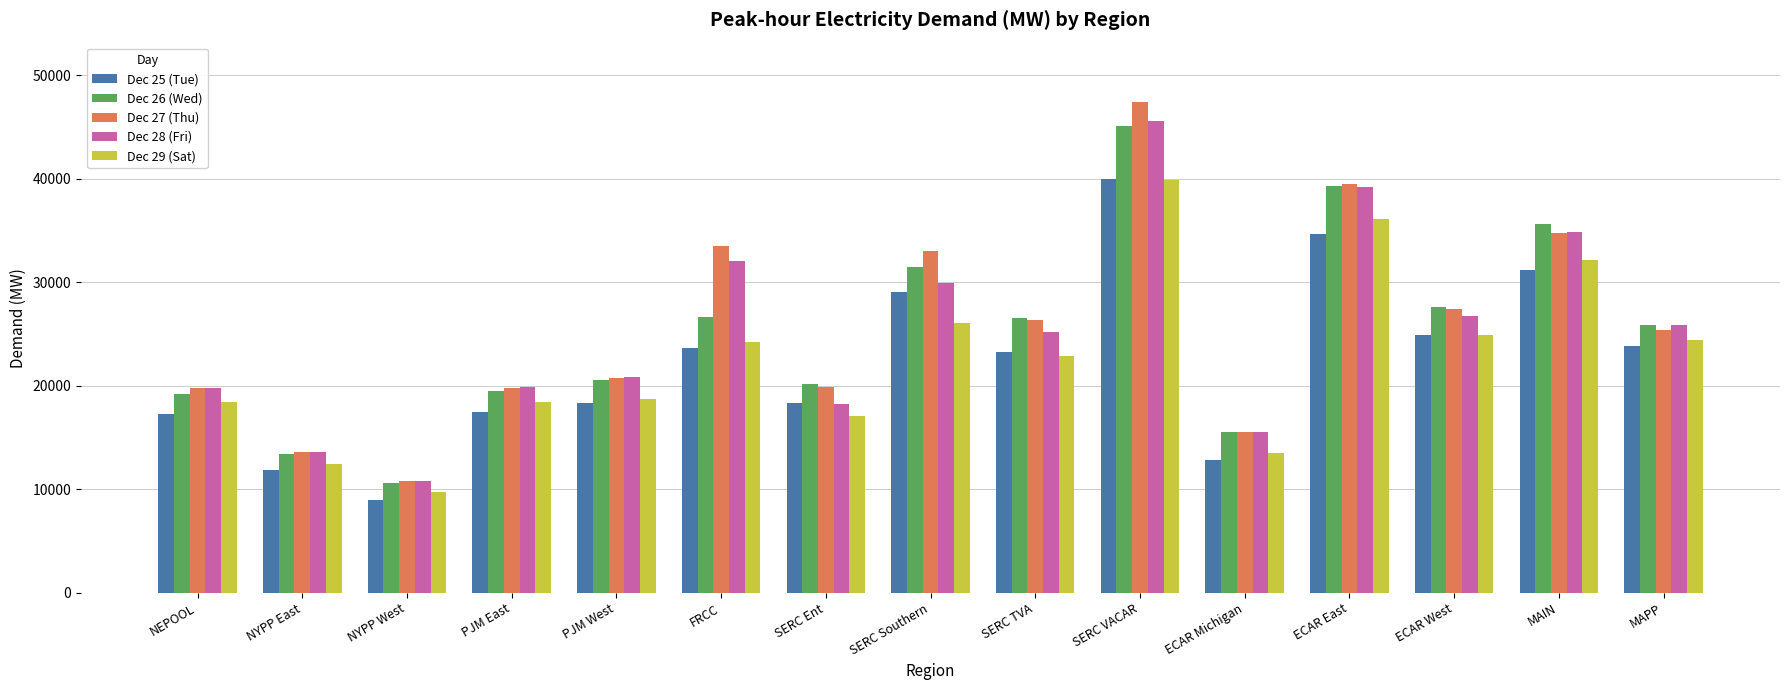

What is the label of the 15th bar from the left?

MAPP